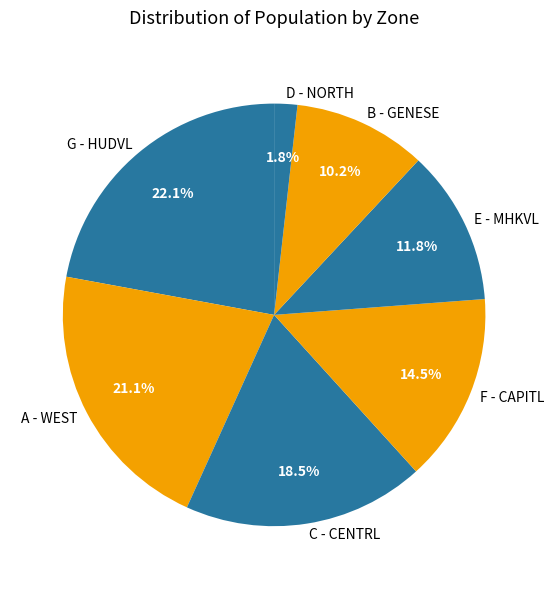

Does A - WEST account for over 50% of the chart?

No